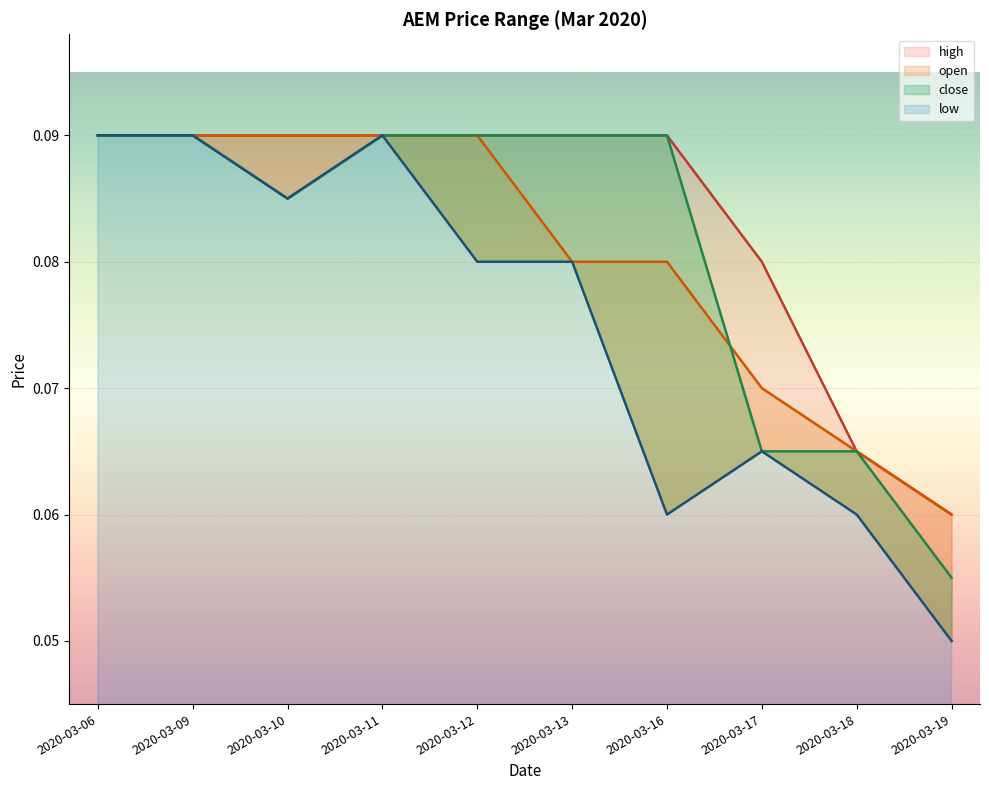

Which series changed the most between 2020-03-09 and 2020-03-18?

low